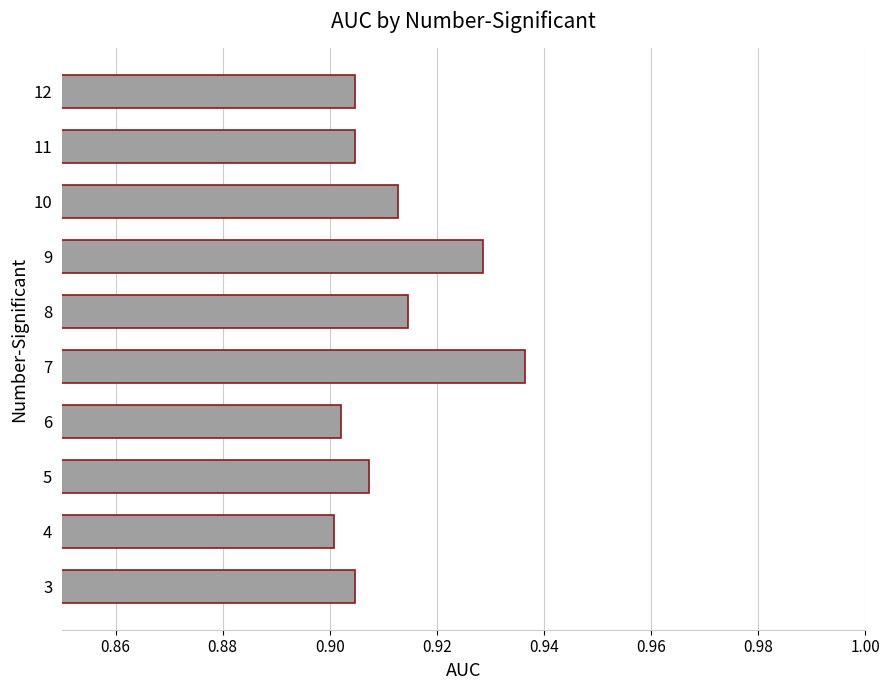

Which label corresponds to the smallest value in the chart?

4